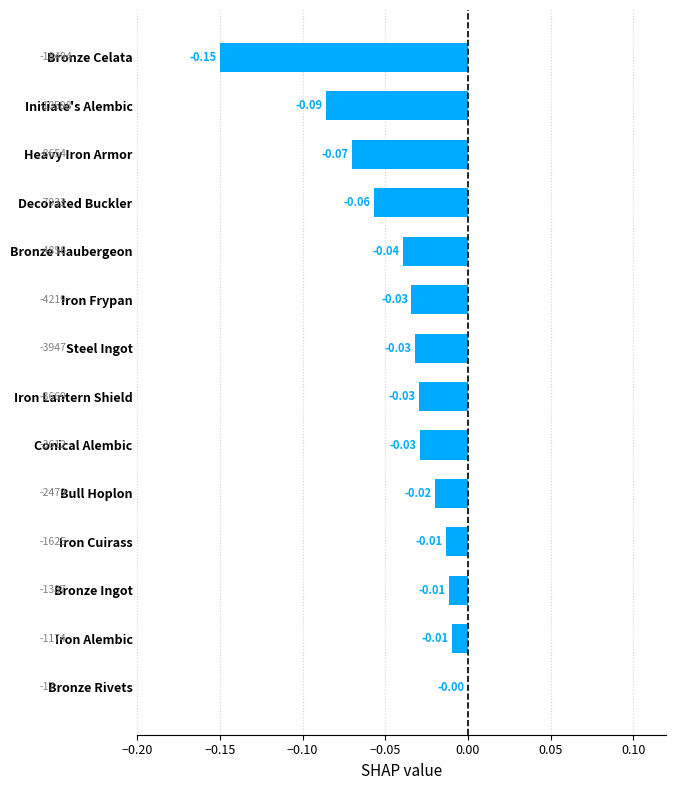

Are the bars grouped side by side (vs. stacked)?

No